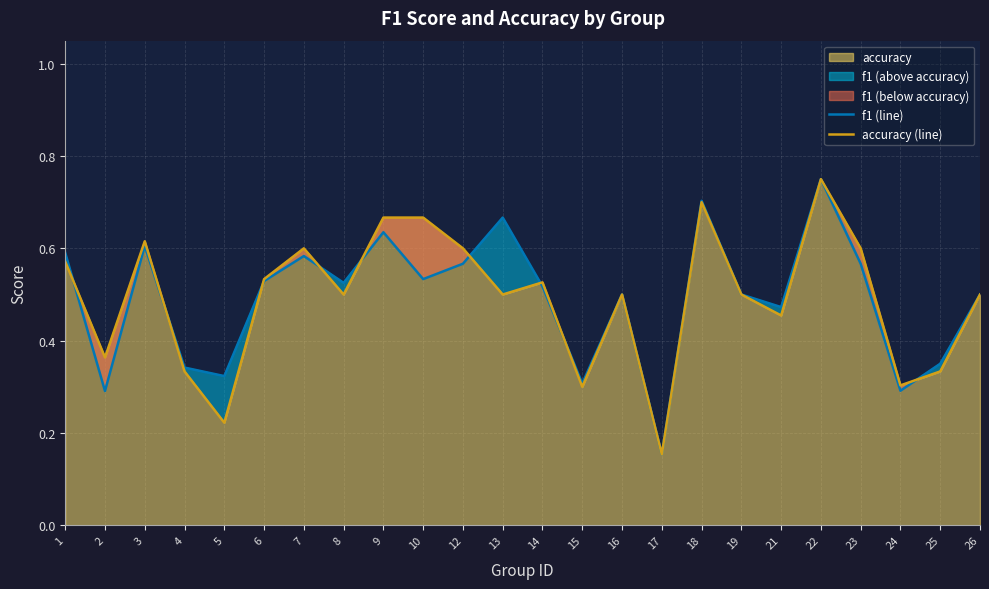

Which series has the widest spread of values?

f1 (line)